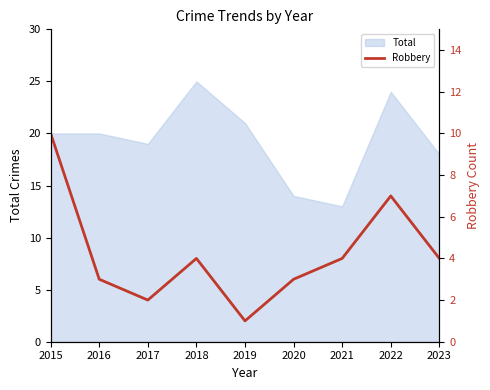

What is the change in value from 2015 to 2020?

-7